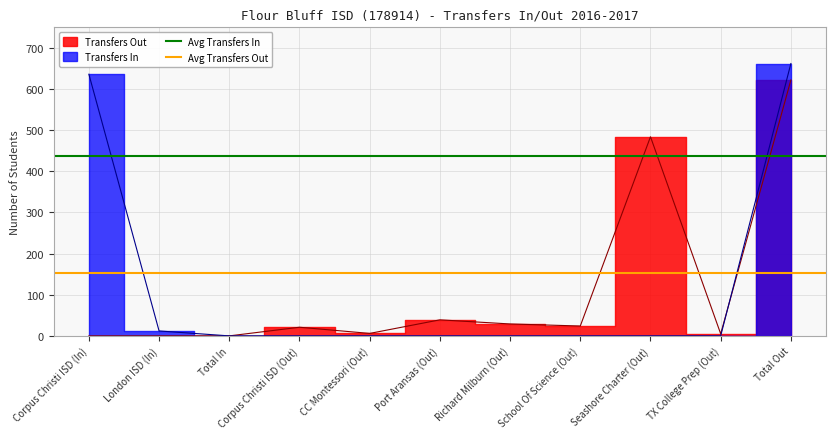

The value of Avg Transfers Out at Corpus Christi ISD (In) is 209.4. True or false?

False